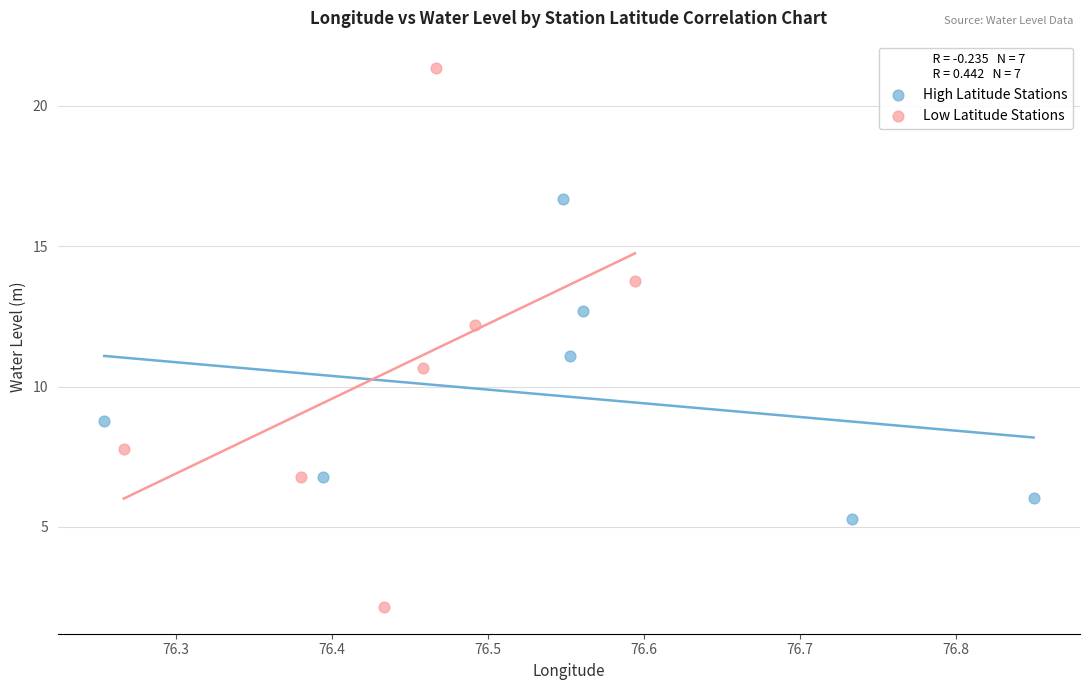

Which series has the largest Y range (max minus min)?

Low Latitude Stations